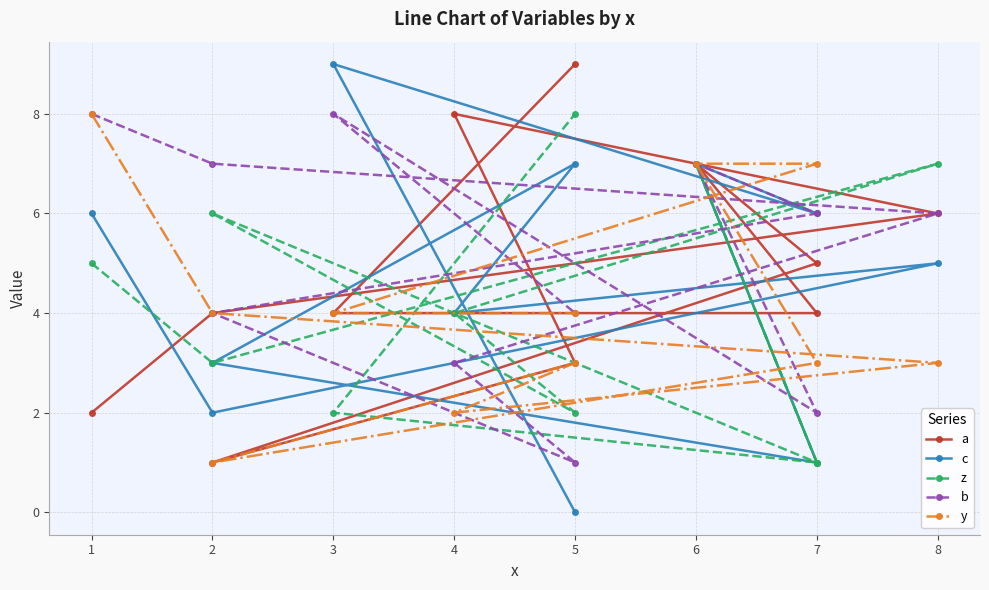

Where is the first local minimum for y?

4